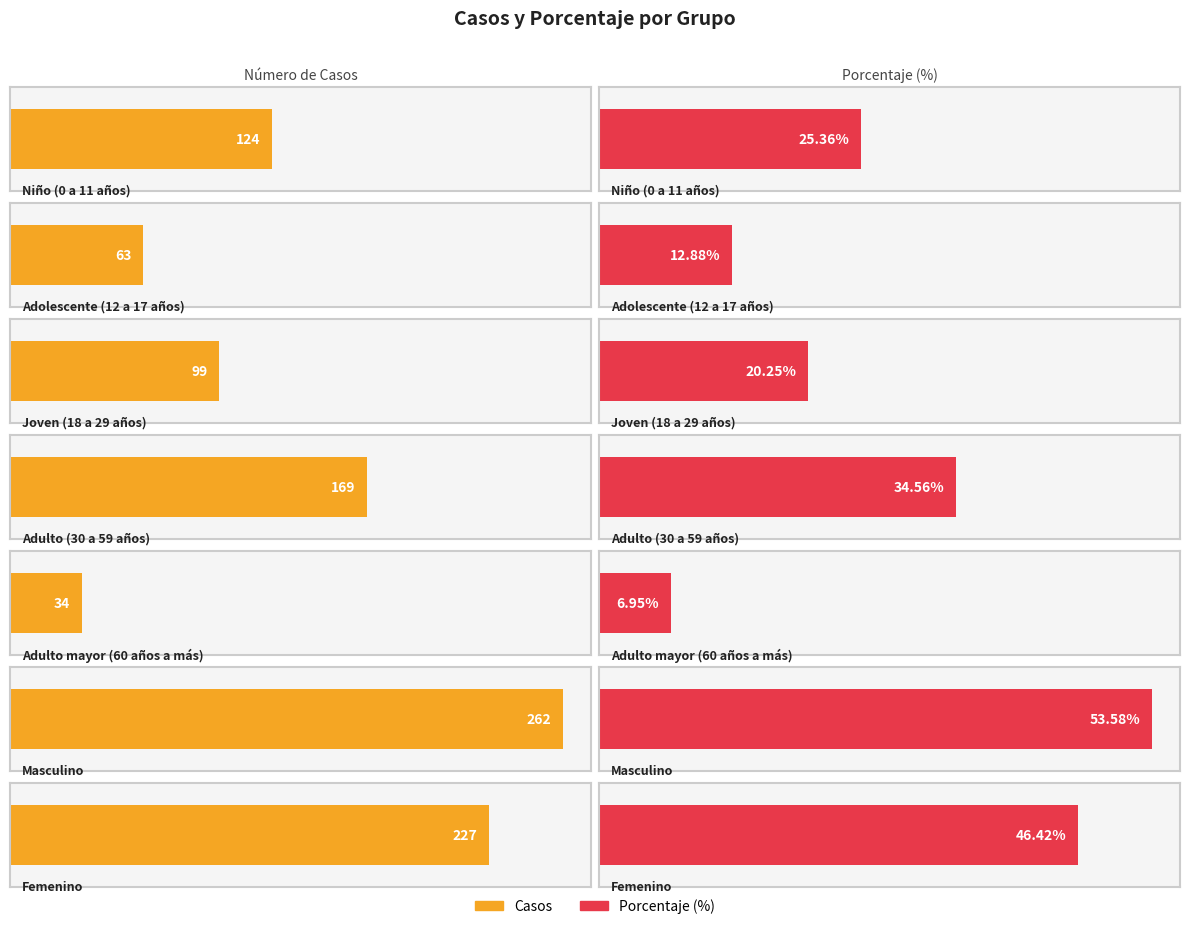

Rank the series by their average value, from highest to lowest.

casos, porcentaje